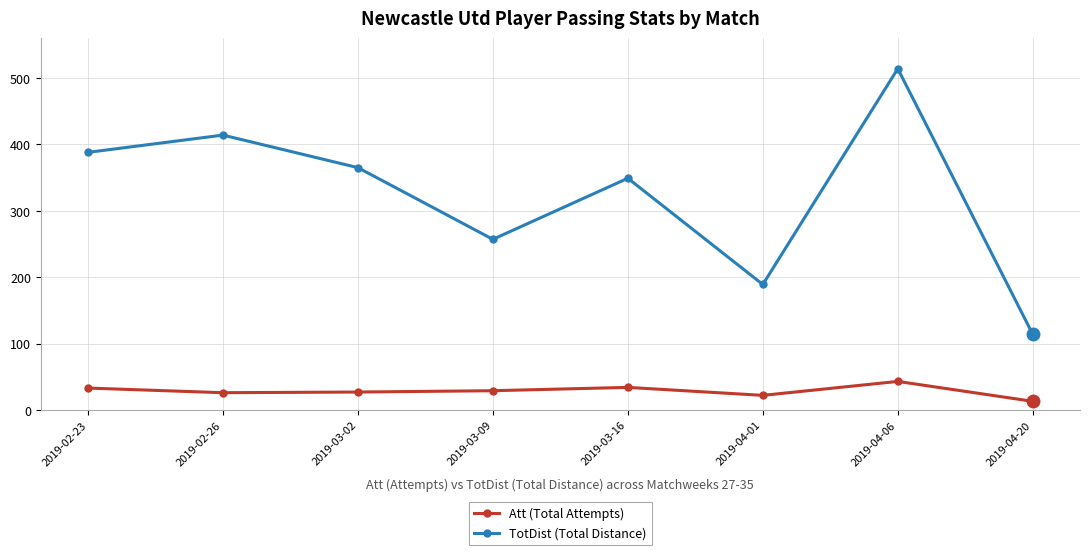

Is it true that TotDist (Total Distance) equals 599 at 2019-03-16?

False